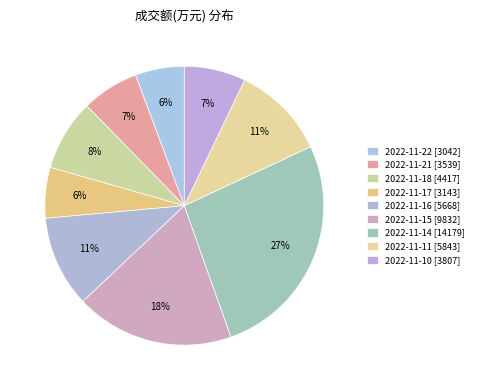

Is it true that 2022-11-17 is 6% of the pie?

True